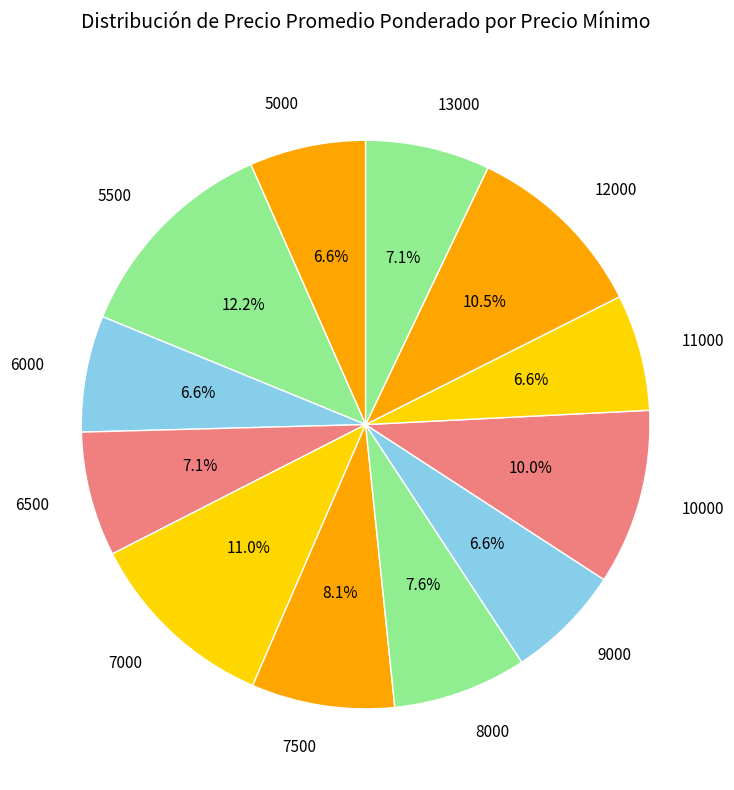

What percentage do 13000 and 8000 together represent?

14.7%